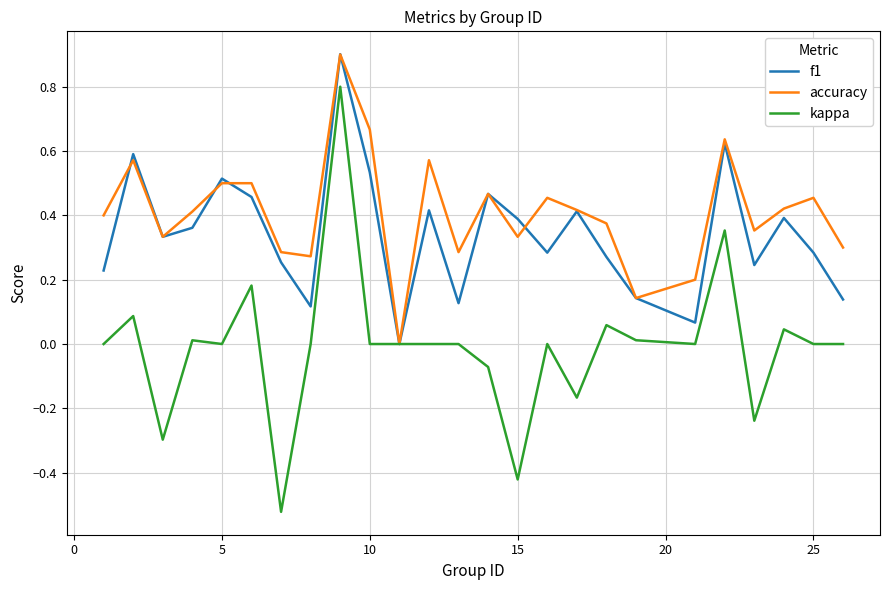

Which series has the largest range (max minus min)?

kappa